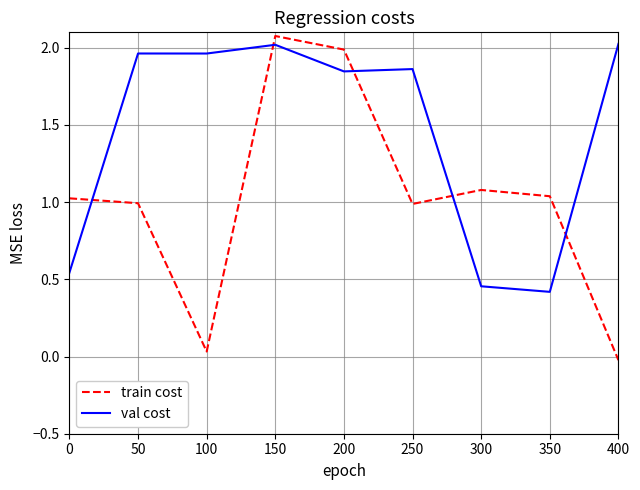

How many interior local peaks does the train cost series have?

2